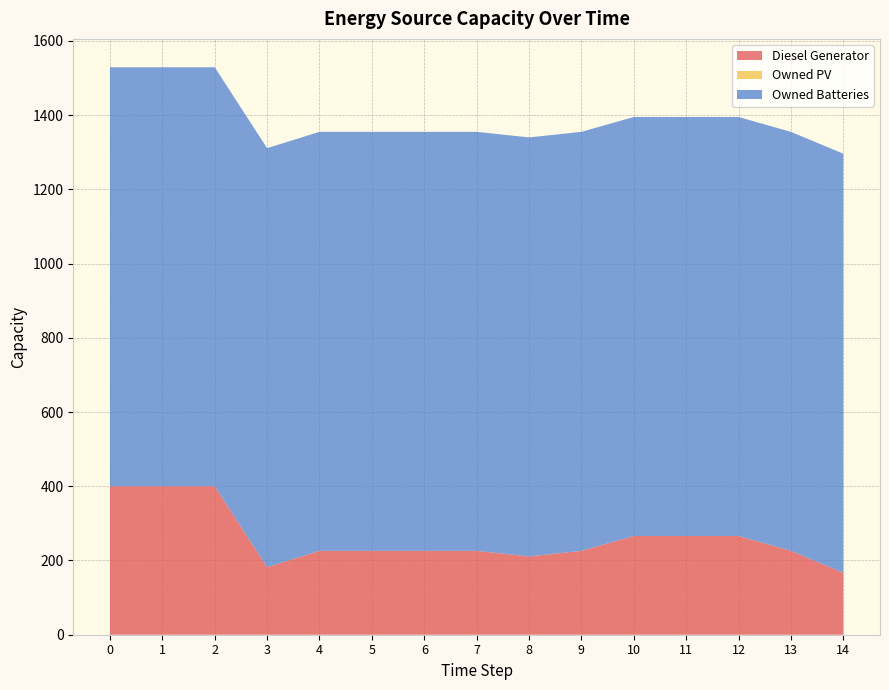

Reading left to right, extract all data points from this chart.

Diesel Generator: 0=400.0	1=400.0	2=400.0	3=182.0	4=226.0	5=226.0	6=226.0	7=226.0	8=211.0	9=226.0	10=266.0	11=266.0	12=266.0	13=226.0	14=167.0
Owned PV: 0=0.0	1=0.0	2=0.0	3=0.0	4=0.0	5=0.0	6=0.0	7=0.0	8=0.0	9=0.0	10=0.0	11=0.0	12=0.0	13=0.0	14=0.0
Owned Batteries: 0=1129.0	1=1129.0	2=1129.0	3=1129.0	4=1129.0	5=1129.0	6=1129.0	7=1129.0	8=1129.0	9=1129.0	10=1129.0	11=1129.0	12=1129.0	13=1129.0	14=1129.0